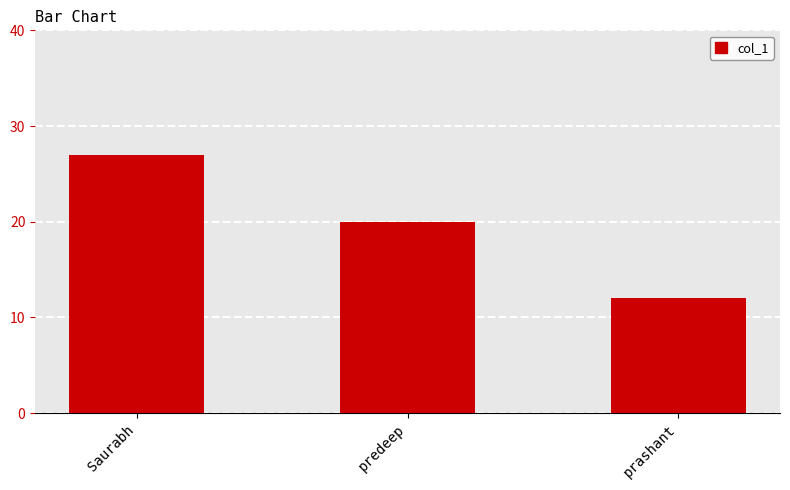

What is the change in value from Saurabh to predeep?

-7